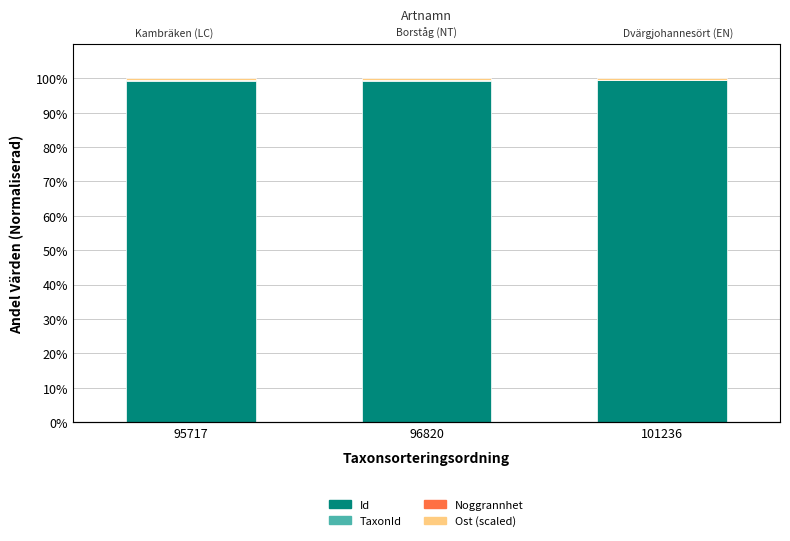

Count the Id values in the range 99 to 100.

3